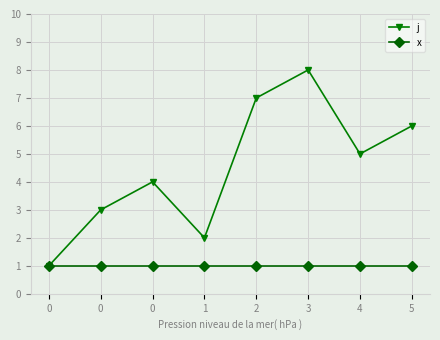

How many interior local valleys does the j series have?

2